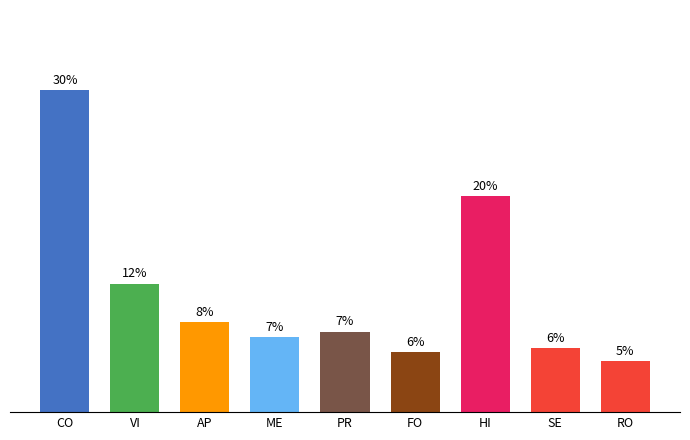

Are the bars horizontal?

No